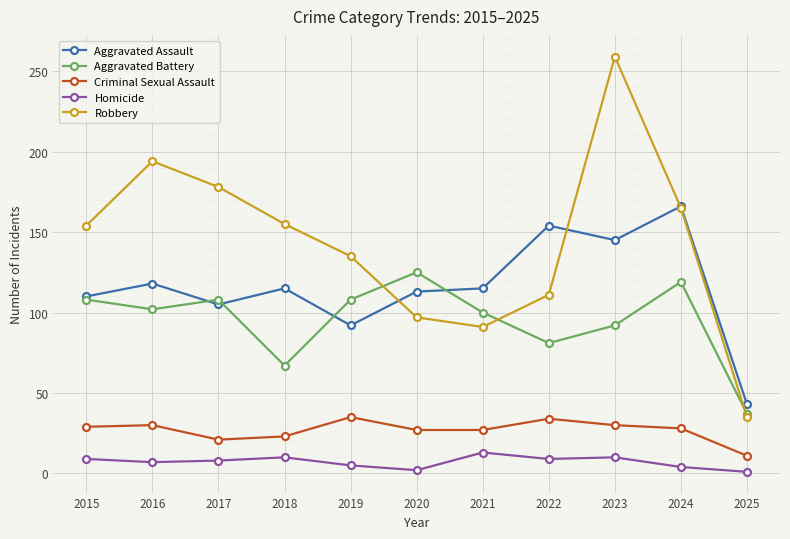

True or false: Aggravated Assault and Criminal Sexual Assault cross at least once.

False